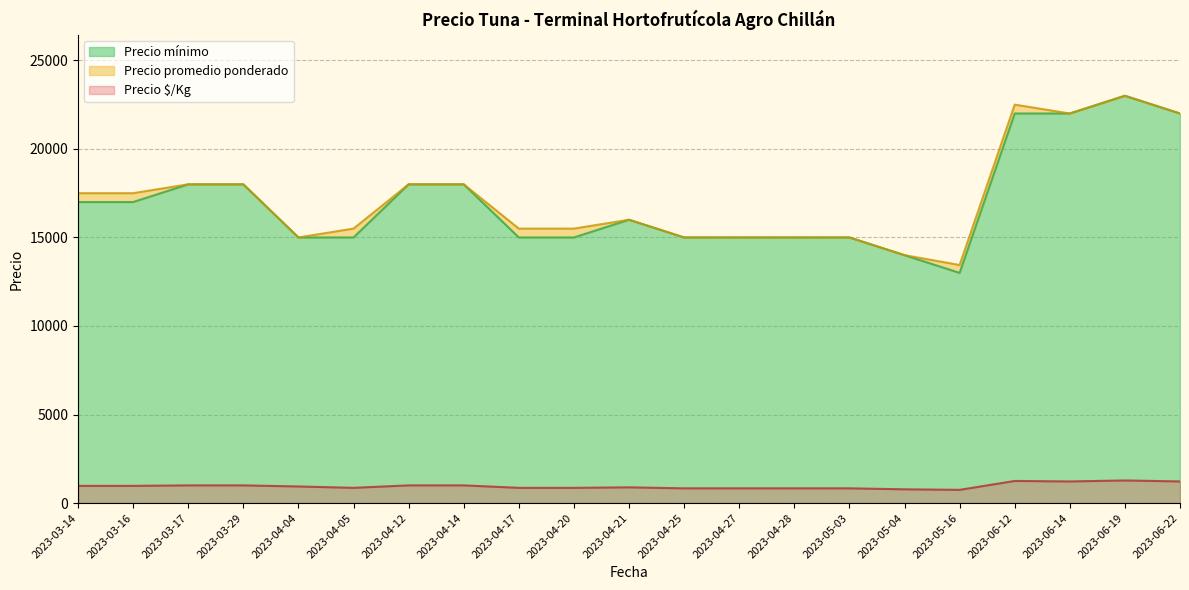

Which category has the lowest value in the Precio mínimo series?

2023-05-16